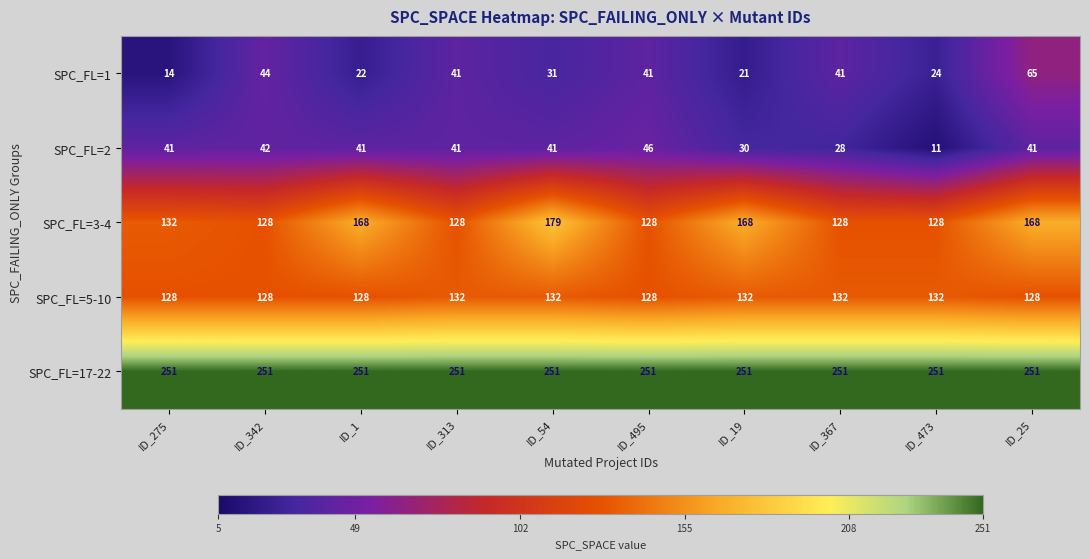

At which label is SPC_FL=2 closest to 28?

ID_367